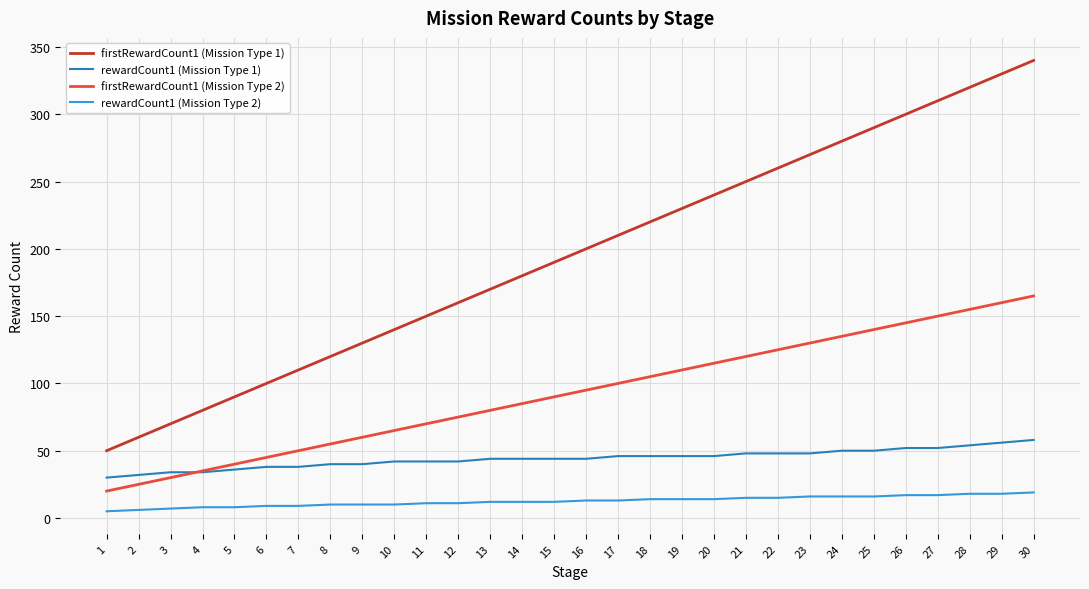

What is the greatest value displayed?

340